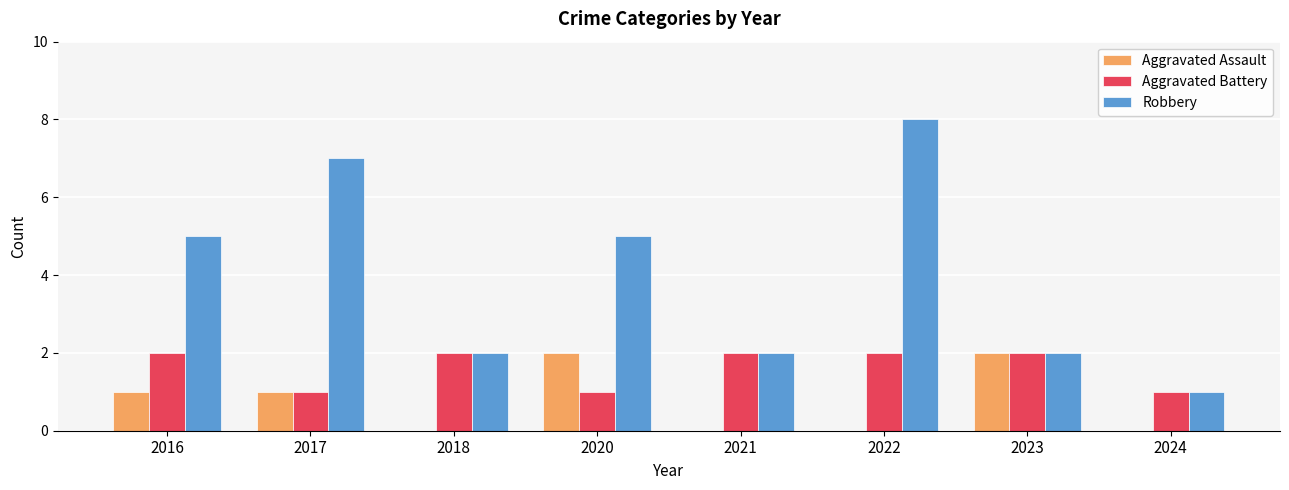

Reading left to right, extract all data points from this chart.

Aggravated Assault: 1	1	0	2	0	0	2	0
Aggravated Battery: 2	1	2	1	2	2	2	1
Robbery: 5	7	2	5	2	8	2	1